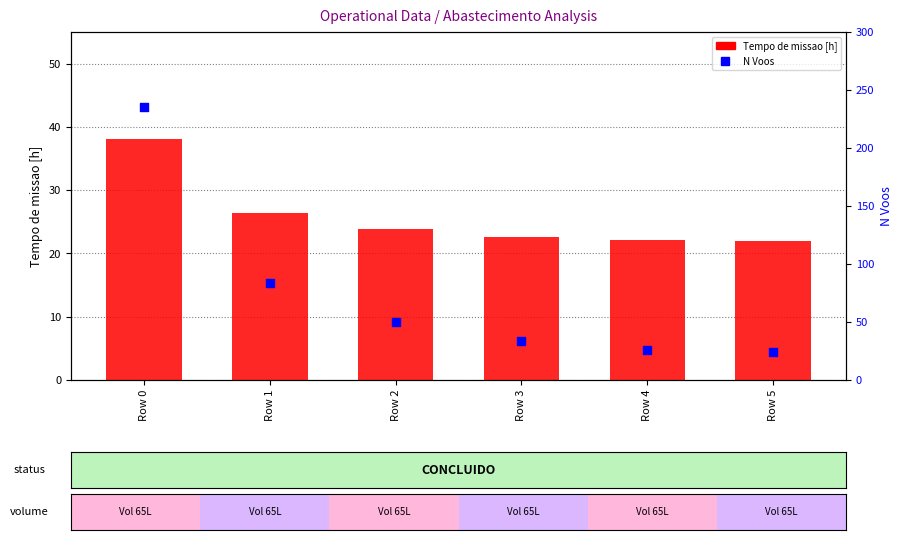

What are all the series names shown in the legend?

Tempo de missao [h], N Voos